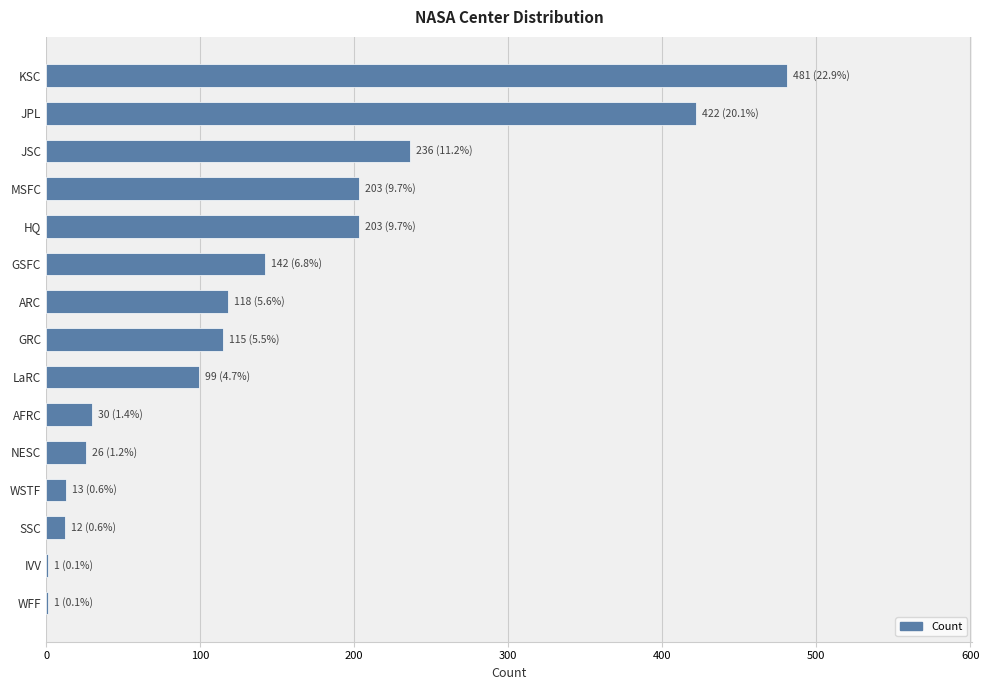

True or false: the data shows 422 at JPL.

True